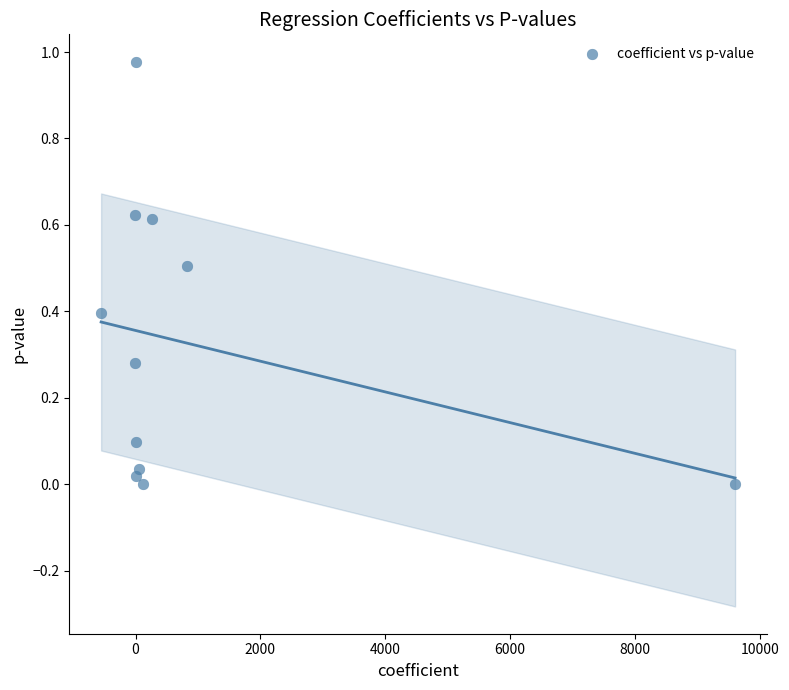

What is the average X value?

937.5